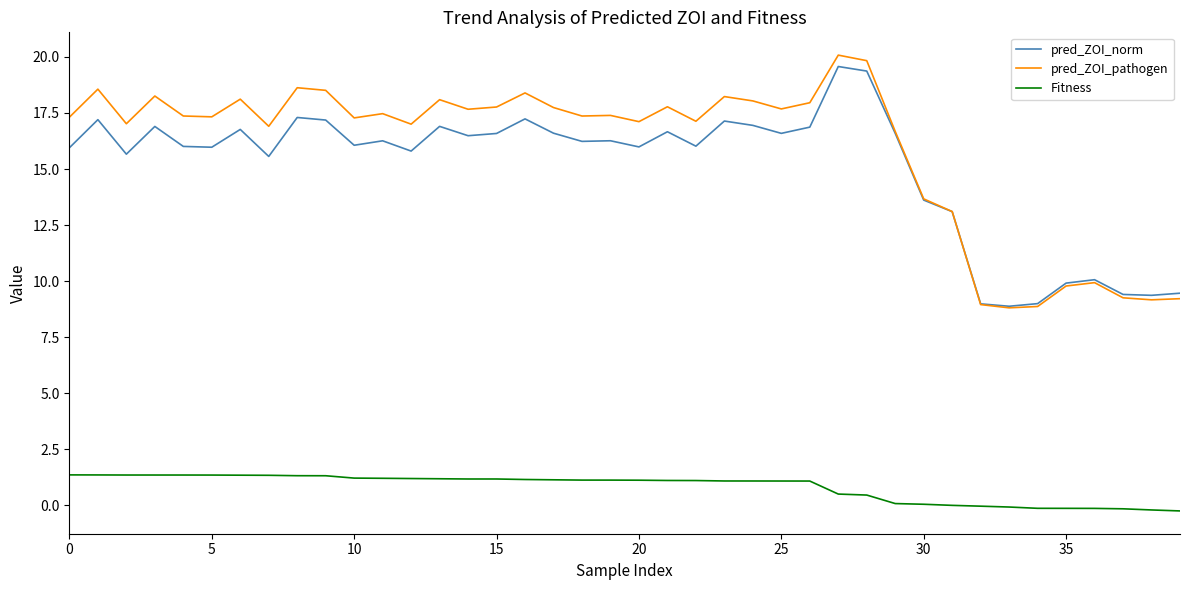

What is the maximum value shown in the chart?

20.1